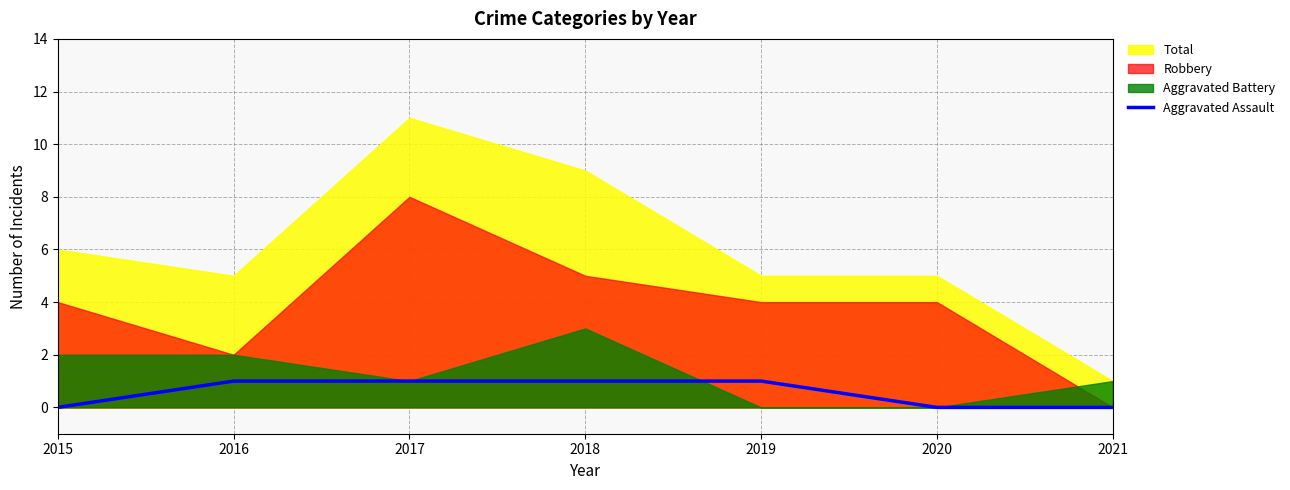

Count the values in the range 0 to 1.

7